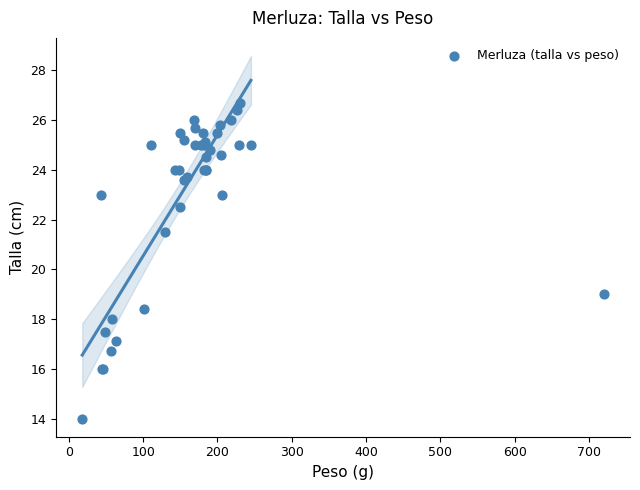

What Y value in the scatter plot is closest to 20?

19.0